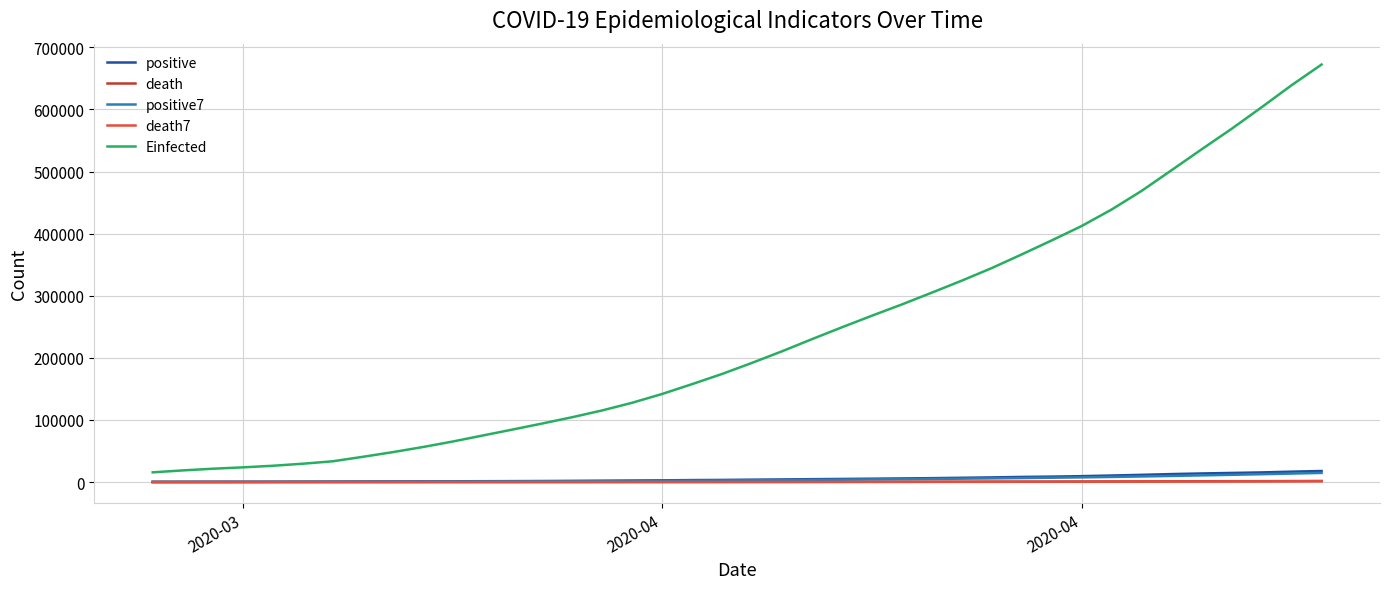

Which series has the largest total across all categories?

Einfected